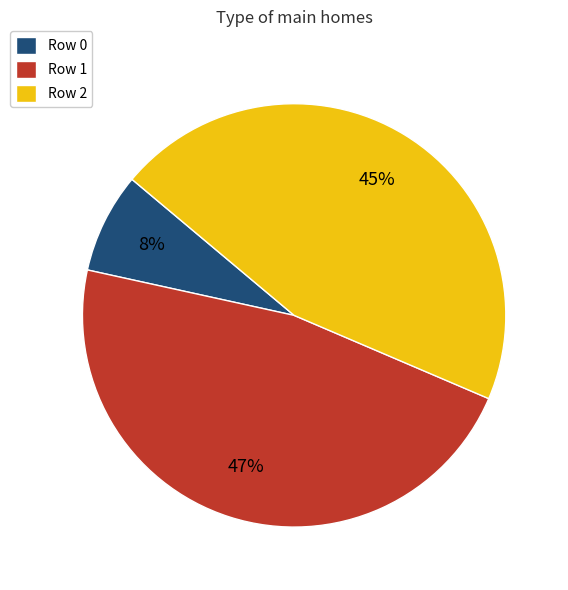

Is there any slice that represents more than half of the pie?

No